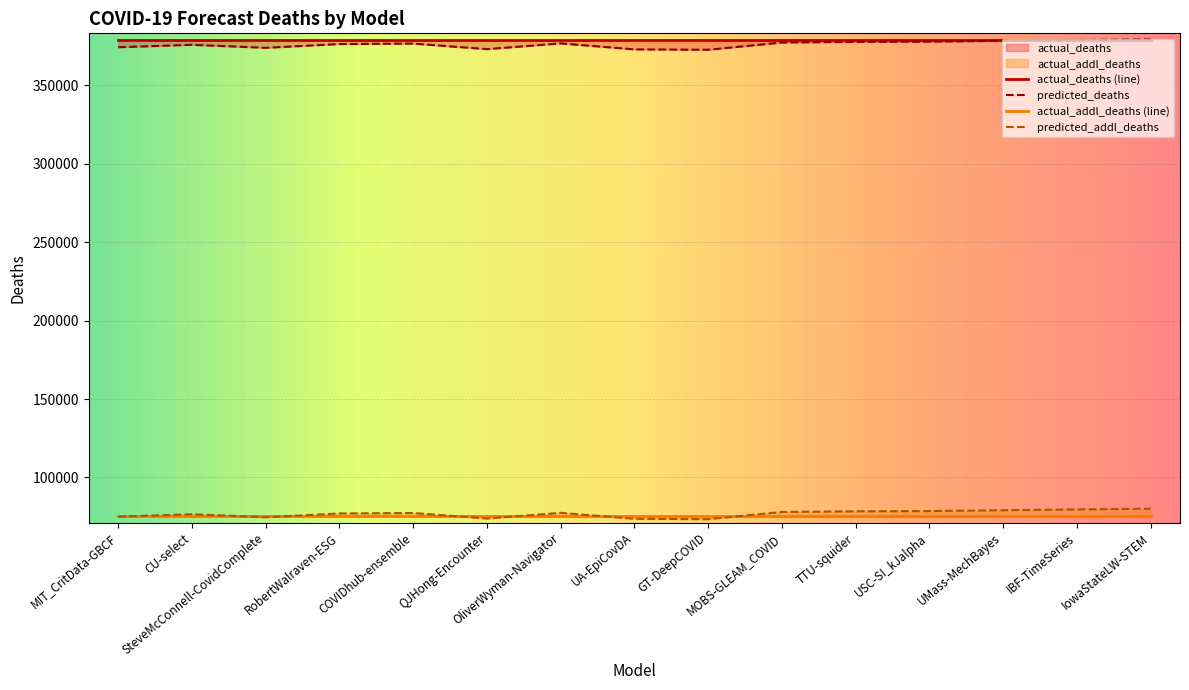

Which series changed the most between OliverWyman-Navigator and GT-DeepCOVID?

predicted_addl_deaths